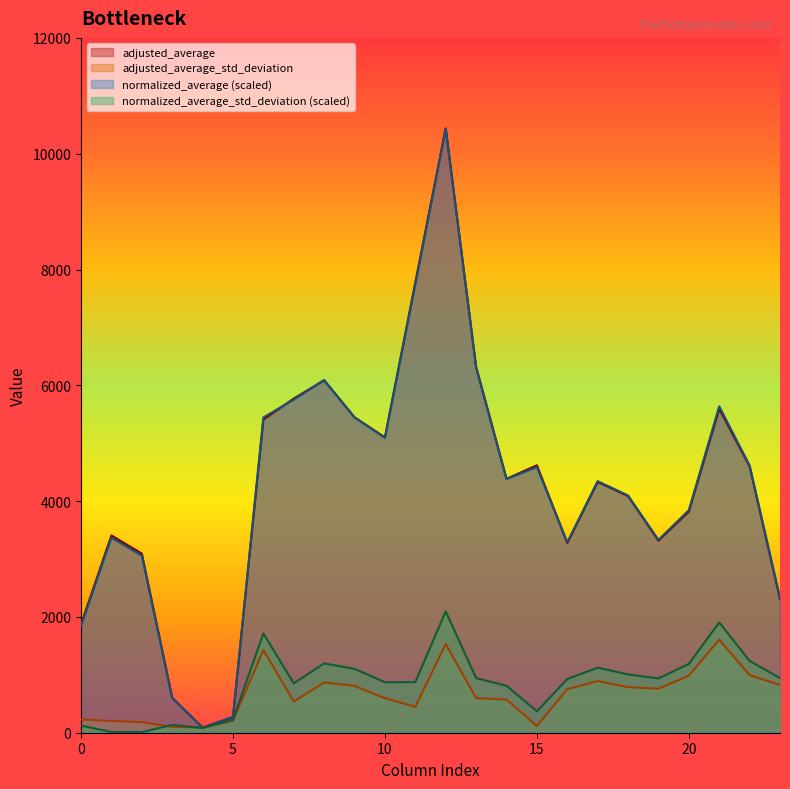

Which series has the widest spread of values?

normalized_average (scaled)